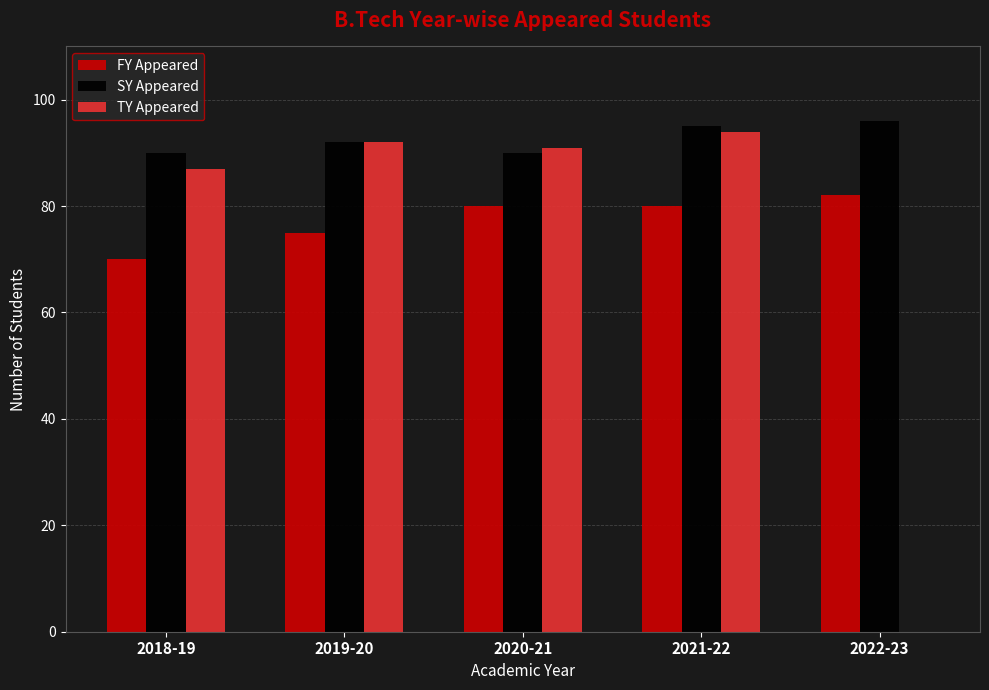

Count the number of data series in this chart.

3